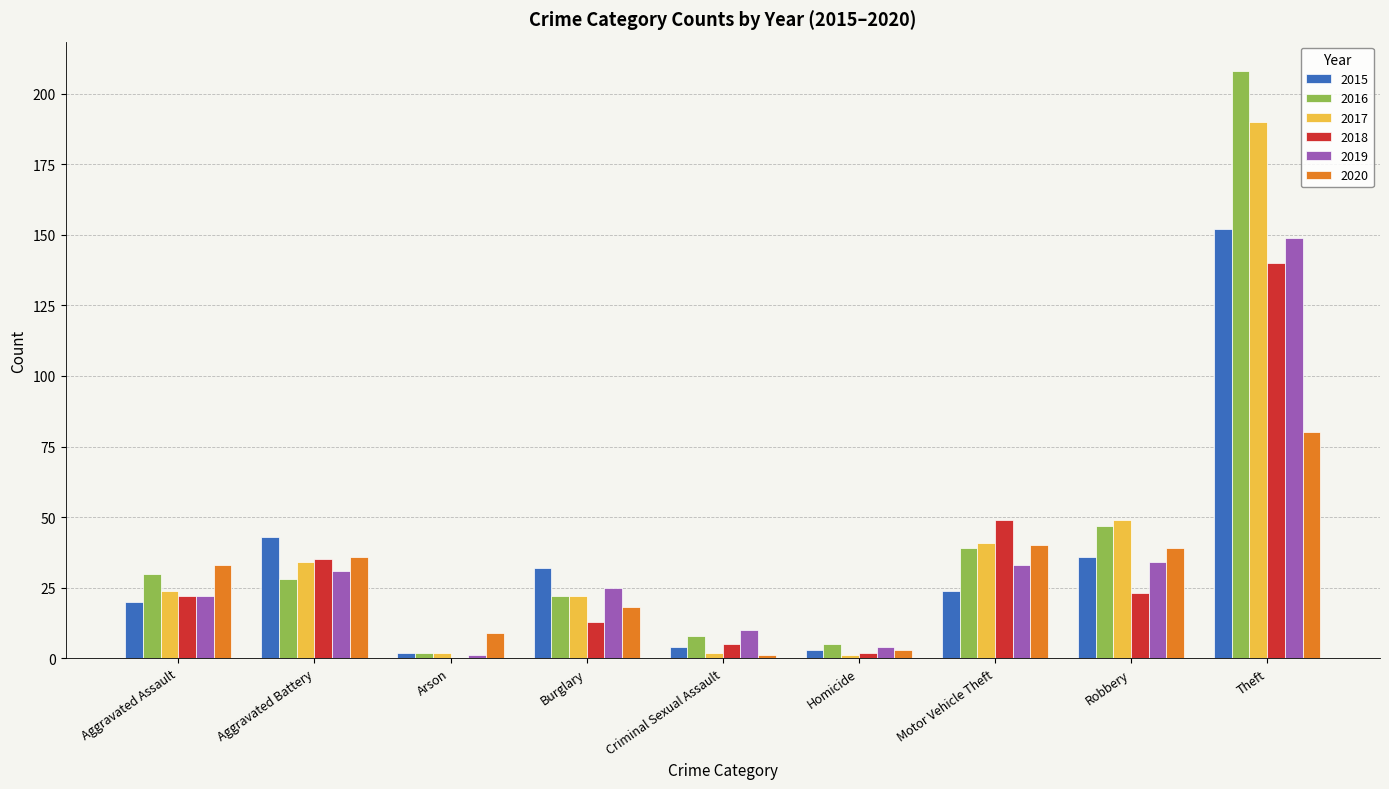

Which category has the highest value in the 2015 series?

Theft